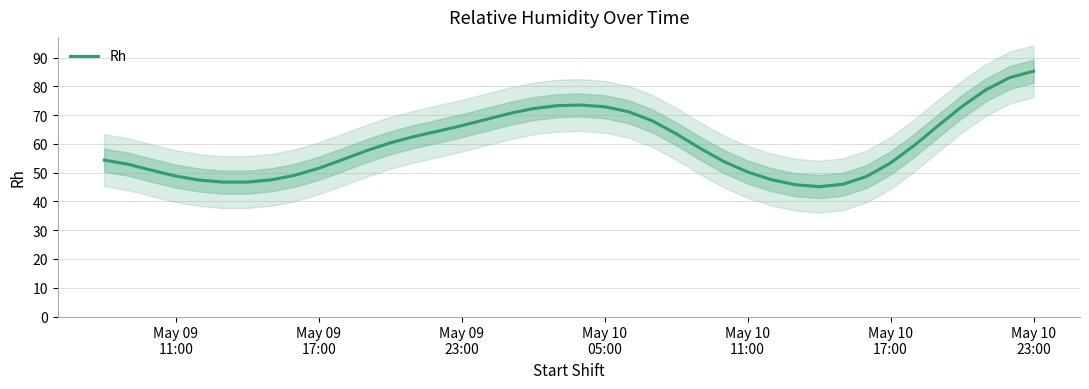

True or false: there are more than 2 points higher than both neighbors.

False